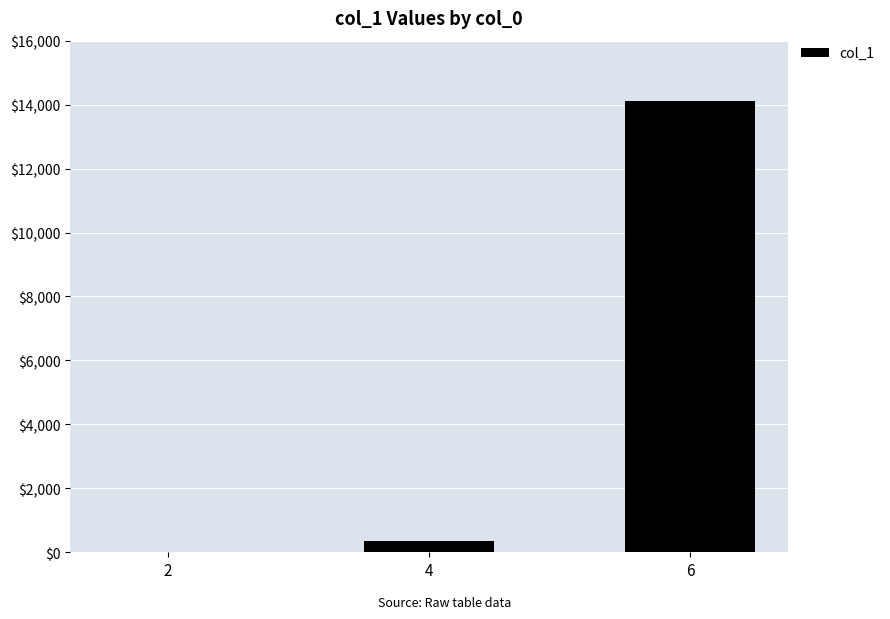

What is the change in value from 4 to 6?

+13751